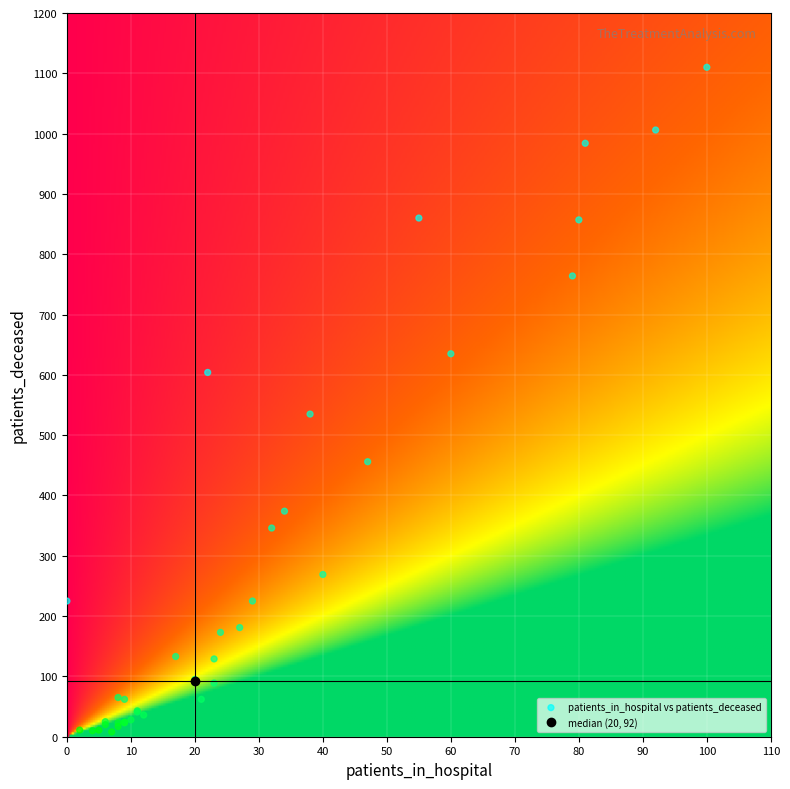

What Y value in the scatter plot is closest to 559?

535